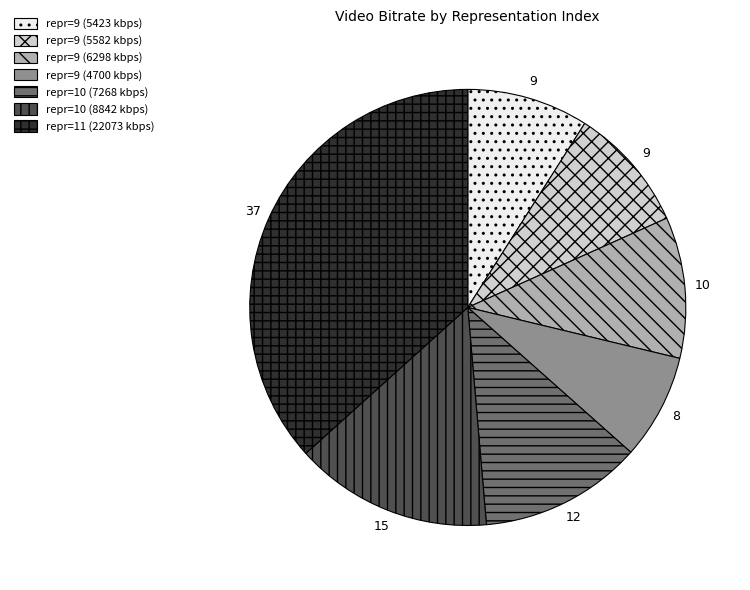

Does any single category account for the majority?

No